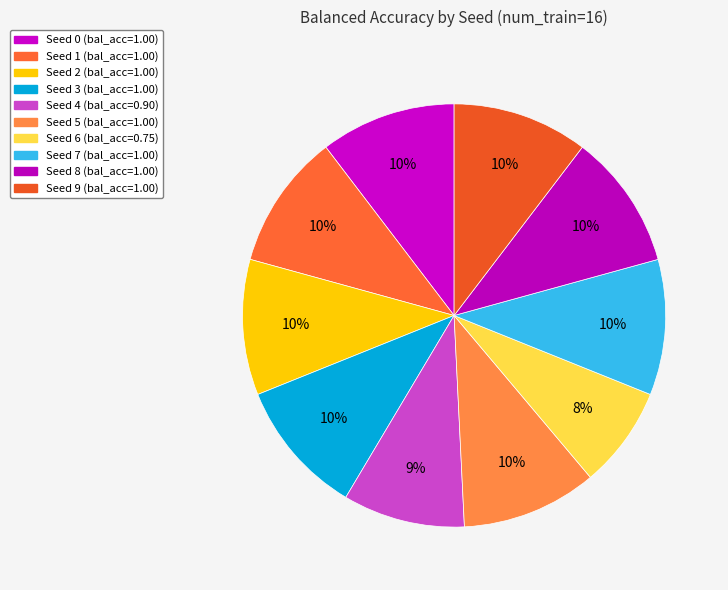

Rank the categories by value from highest to lowest.

0, 1, 2, 3, 5, 7, 8, 9, 4, 6